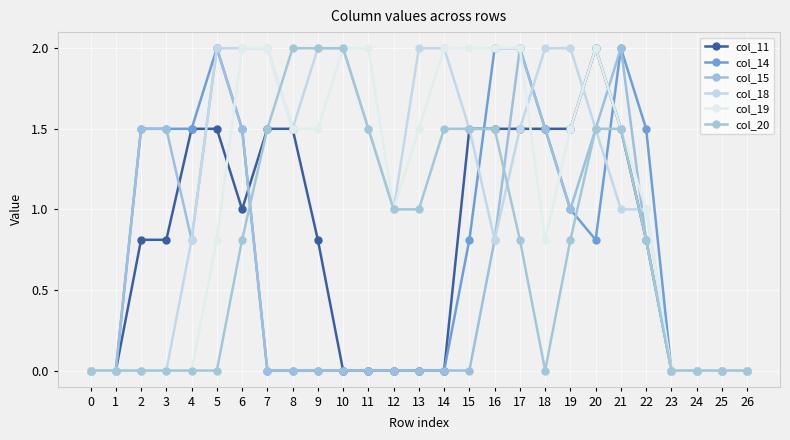

What is the total value across all series at 5?

8.3